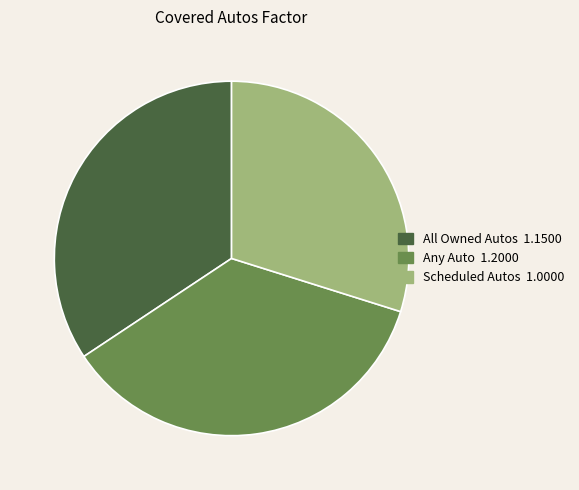

Rank the categories by value from highest to lowest.

Any Auto, All Owned Autos, Scheduled Autos